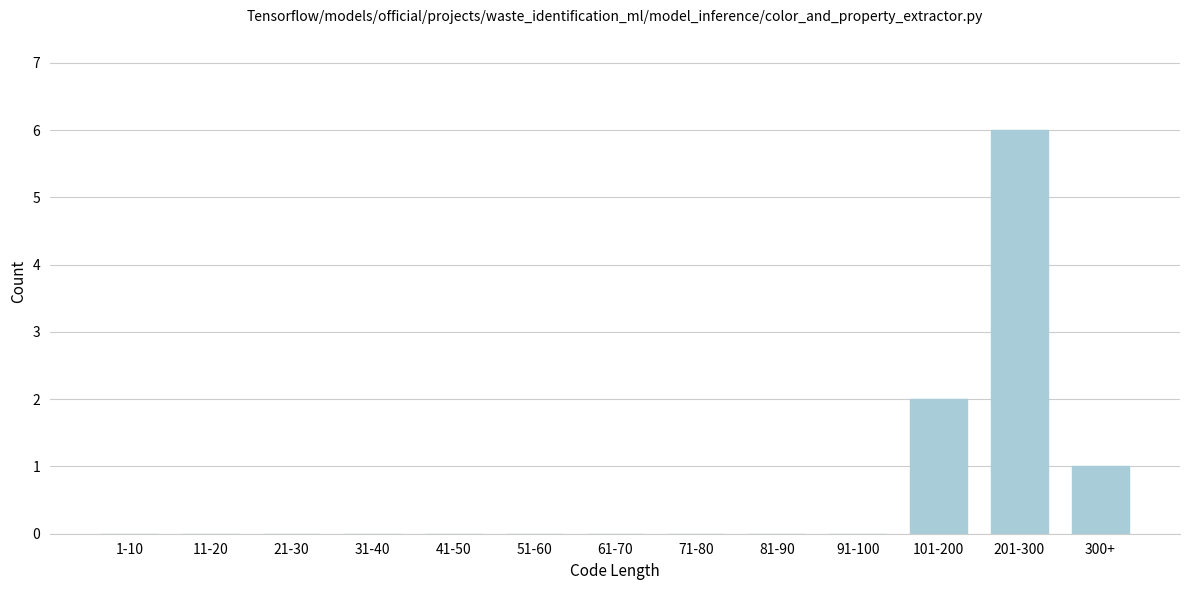

Reading right to left, extract all data points from this chart.

300+=1	201-300=6	101-200=2	91-100=0	81-90=0	71-80=0	61-70=0	51-60=0	41-50=0	31-40=0	21-30=0	11-20=0	1-10=0